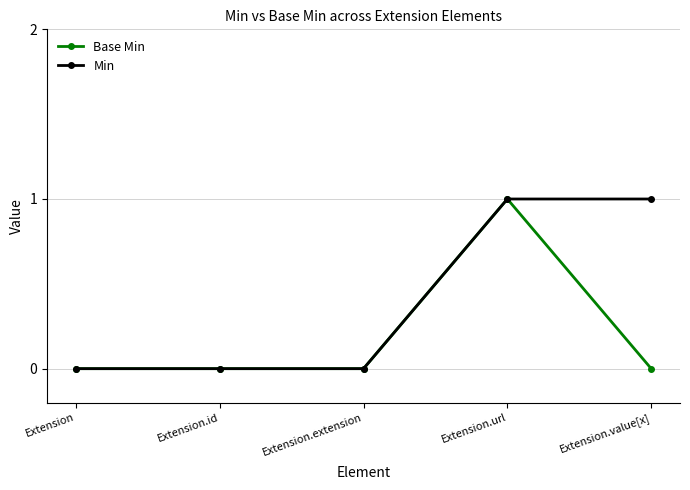

The Min series shows 0 at Extension.id. True or false?

True